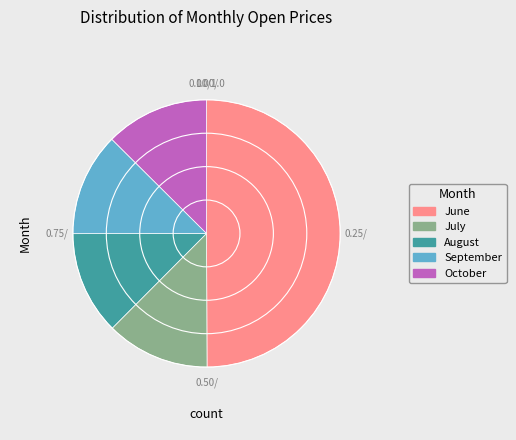

Approximately how many times larger is the value at October compared to July?

1.0